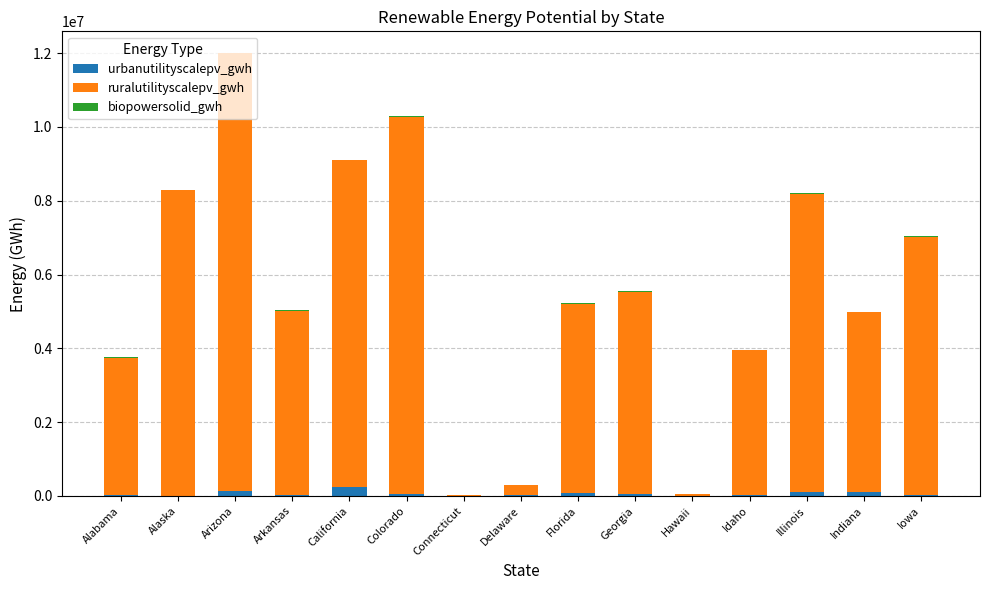

What is the sum of all urbanutilityscalepv_gwh values?

870660